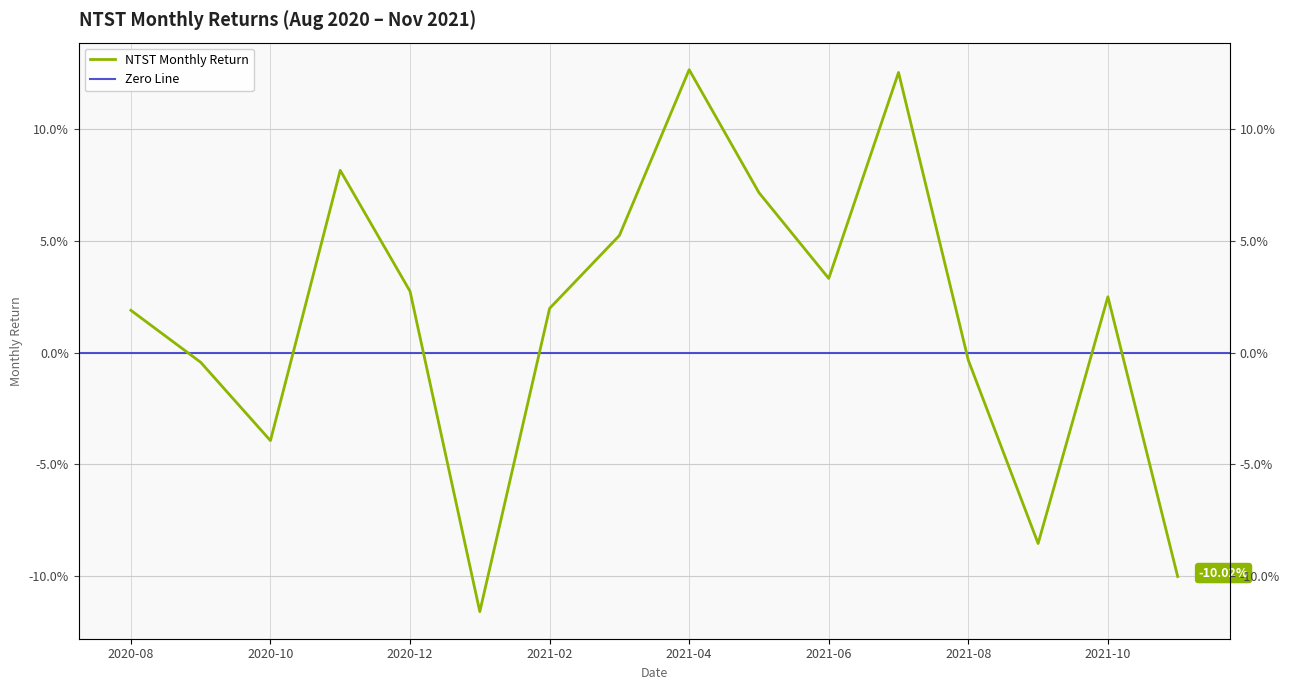

Where is the data nearest to the value 0?

2021-08